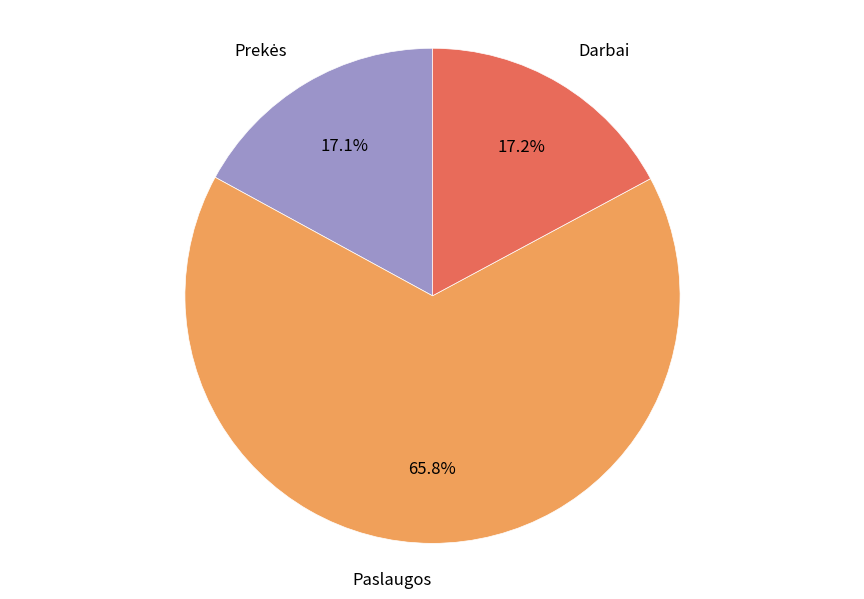

Is there a majority slice in this chart?

Yes